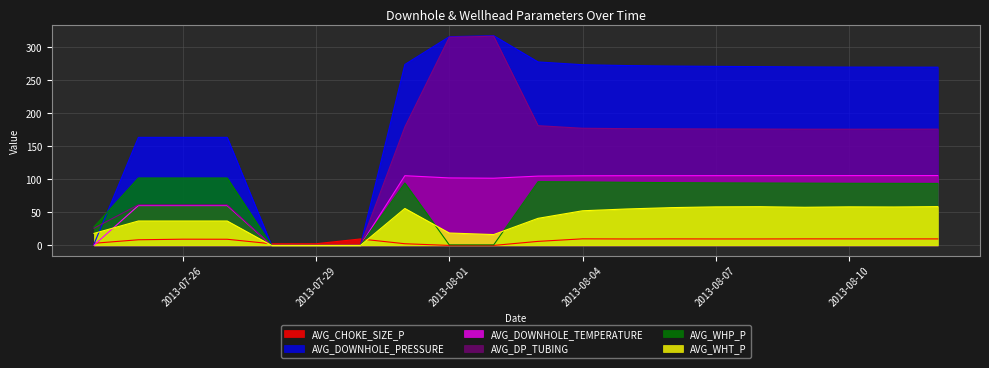

The AVG_CHOKE_SIZE_P series shows 3.4 at 2013-07-31. True or false?

False